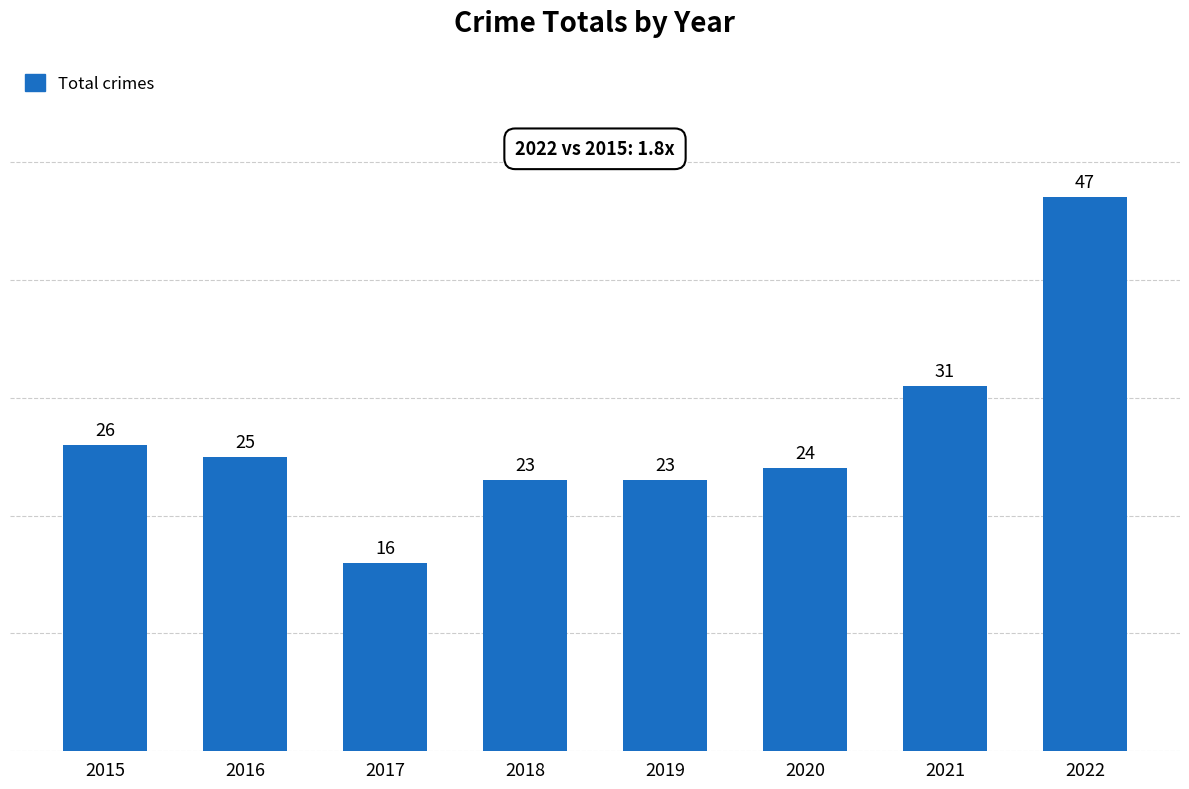

The value at 2015 is 38. True or false?

False